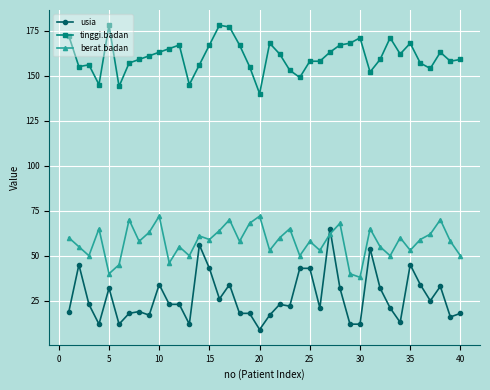

True or false: tinggi.badan and usia intersect in this chart.

False